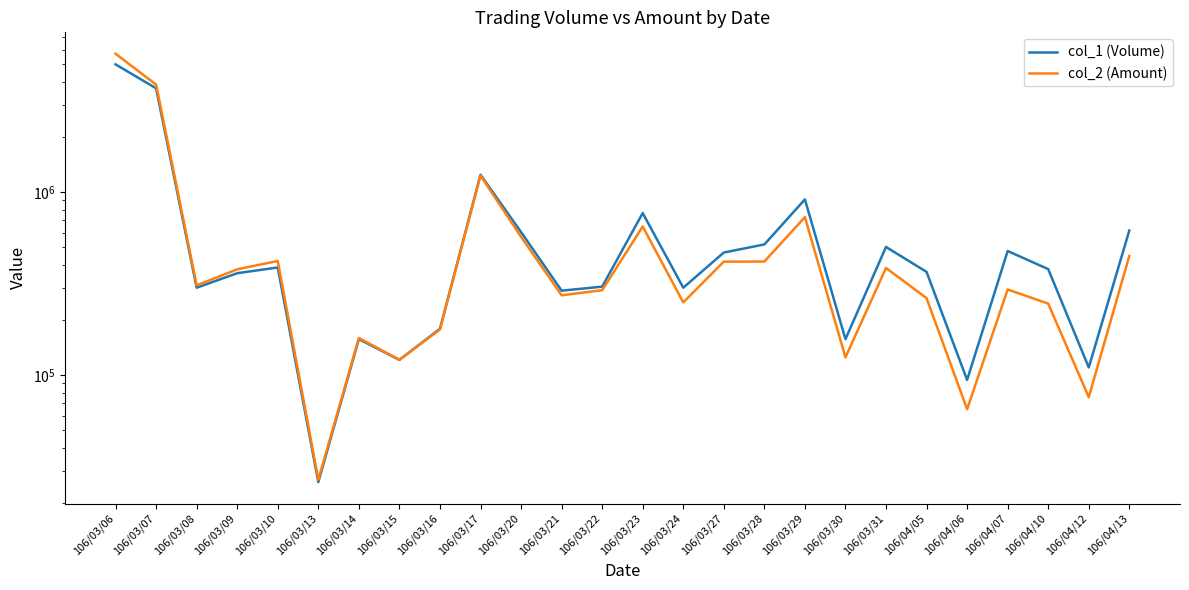

The col_1 (Volume) series shows 366000 at 106/04/05. True or false?

True